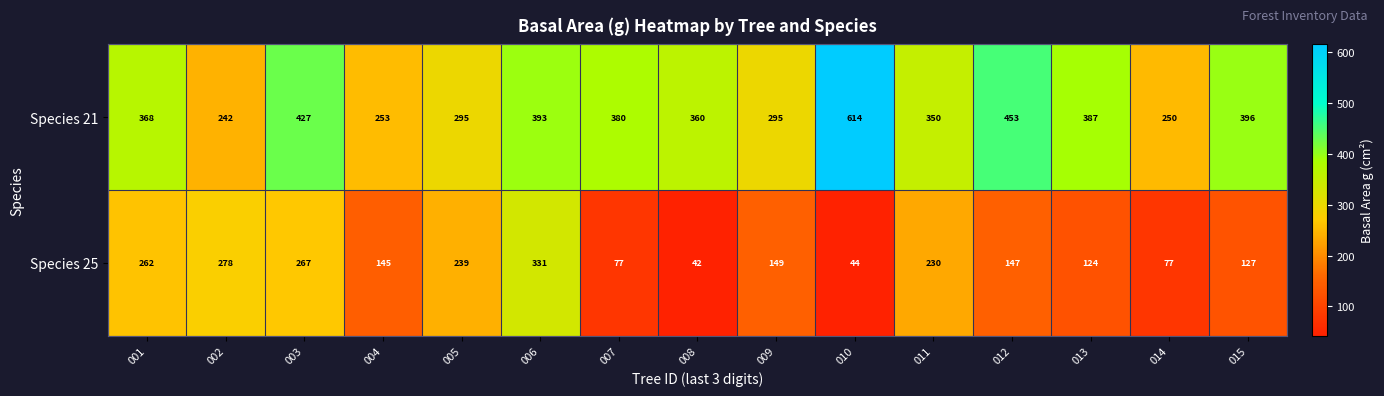

The Species 25 series shows 62 at 009. True or false?

False